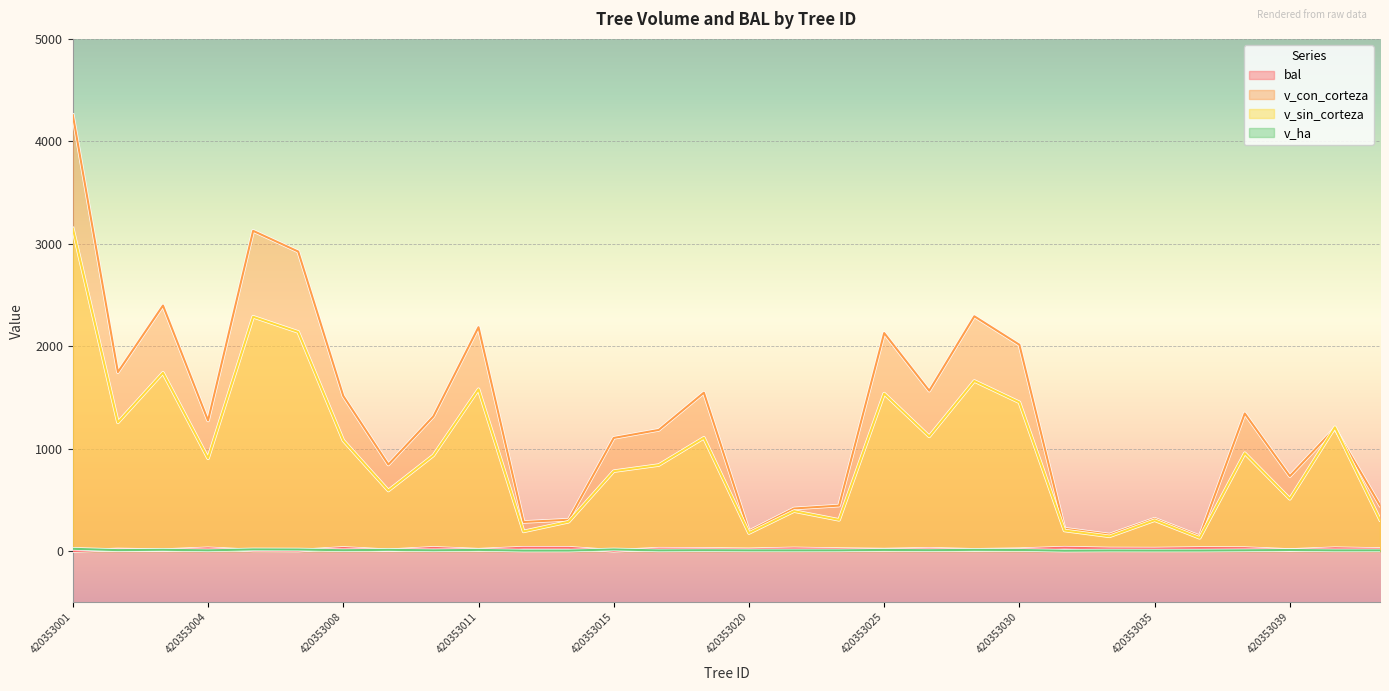

In bal, how many points are higher than both neighbors (excluding endpoints)?

11